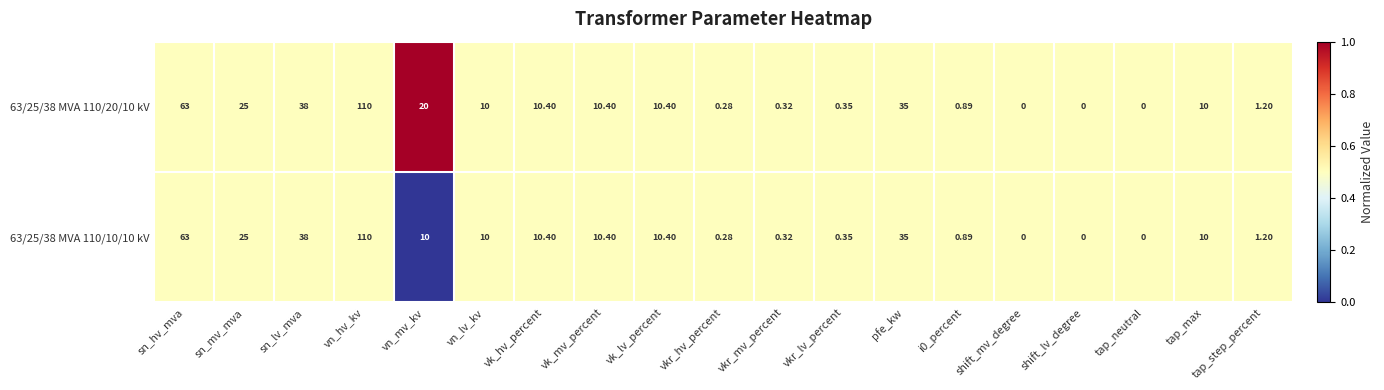

Is the value of 63/25/38 MVA 110/20/10 kV at vn_lv_kv greater than the value of 63/25/38 MVA 110/10/10 kV at vn_hv_kv?

No